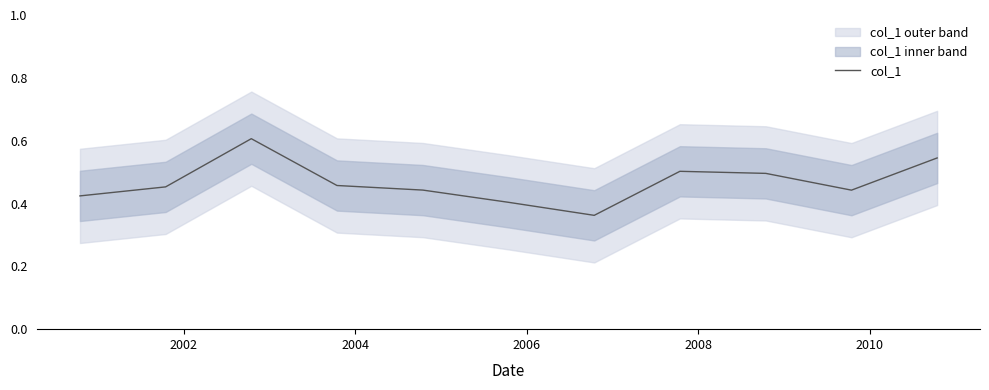

What is the maximum value for col_1?

0.6